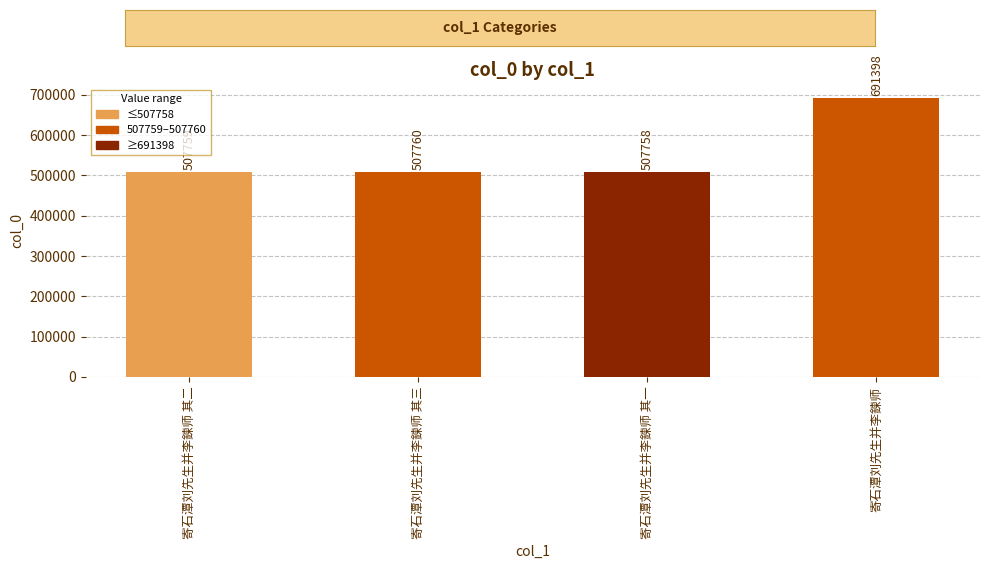

What is the difference between the second highest and second lowest values?

1